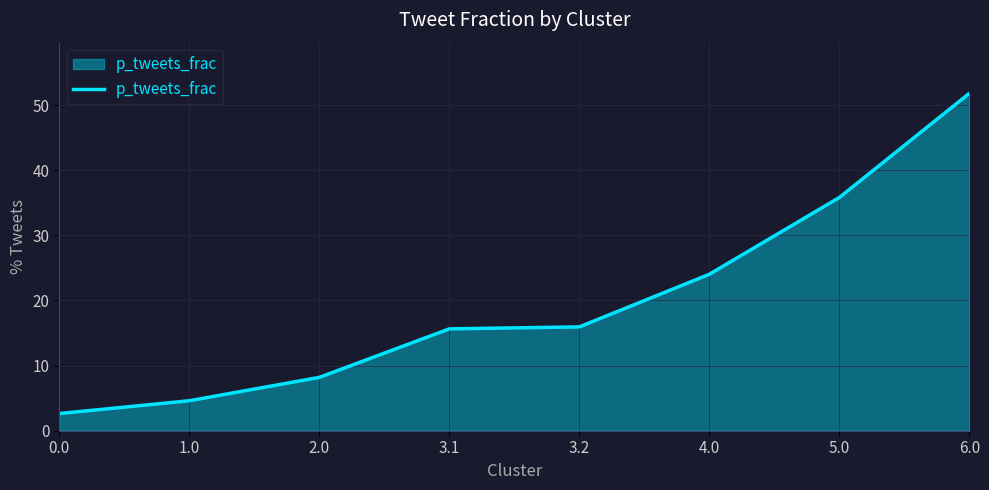

Reading right to left, what are all the values shown in this chart?

6.0=51.8	5.0=35.8	4.0=24.0	3.2=15.9	3.1=15.6	2.0=8.2	1.0=4.6	0.0=2.6